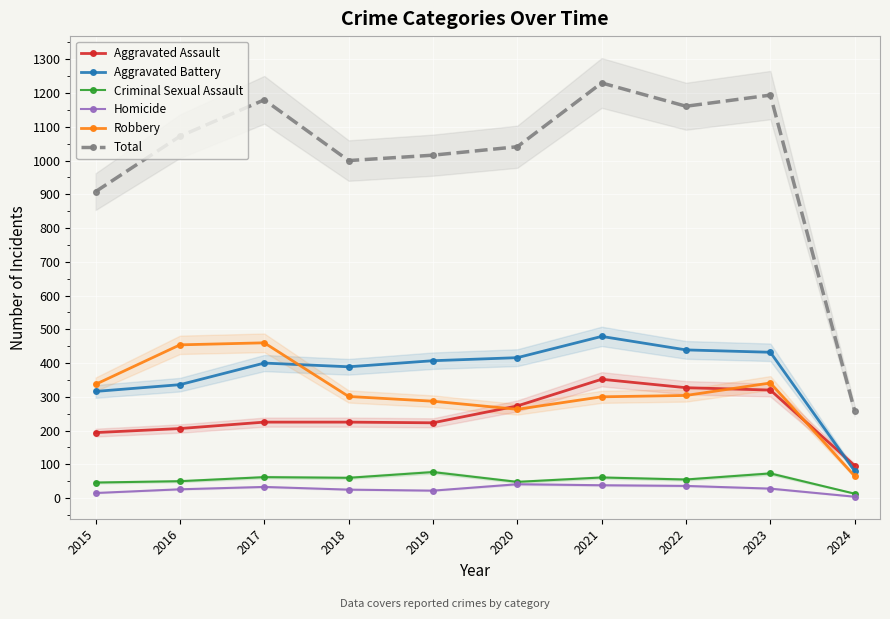

True or false: Criminal Sexual Assault has a value of 36 at 2022.

False